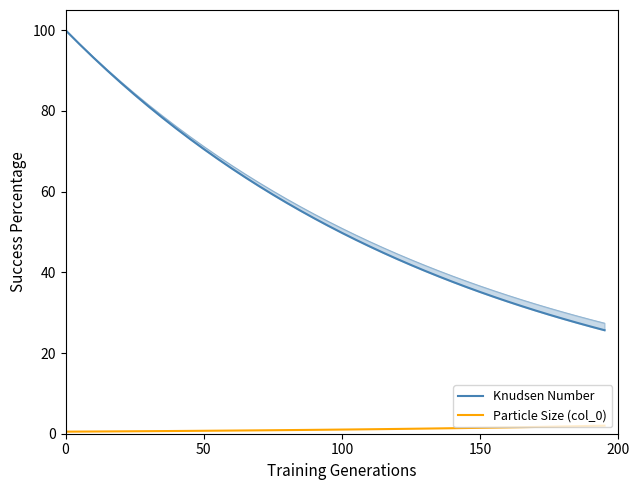

How many data points in Particle Size (col_0) are above 1?

20